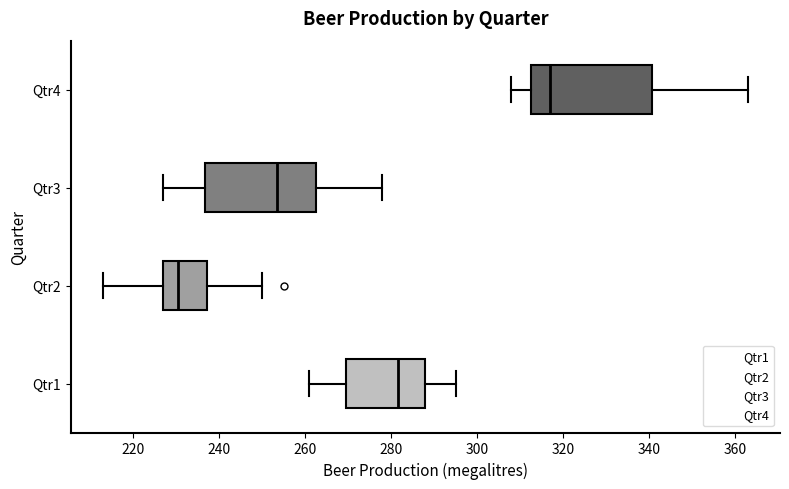

Reading bottom to top, transcribe this box plot: for each box, give where its median line is, the range the box spans, and where its two whiskers end, as read against the x-axis. The values are not printed on the chart, so give them approximately, as read against the axis.

Qtr1: median 282, box 270 to 288, whiskers 262 to 296
Qtr2: median 230, box 228 to 238, whiskers 214 to 250
Qtr3: median 254, box 236 to 262, whiskers 228 to 278
Qtr4: median 318, box 312 to 340, whiskers 308 to 364